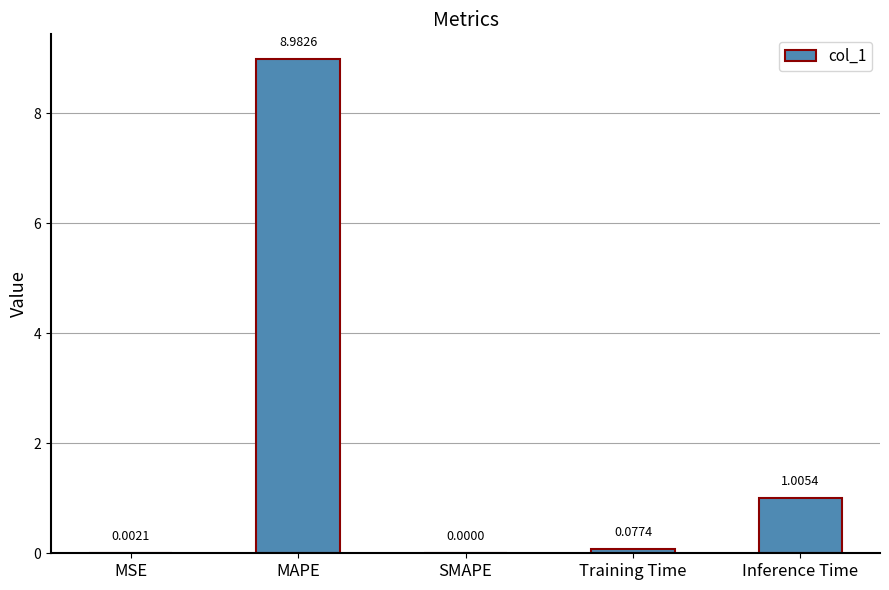

What is the average value?

2.0